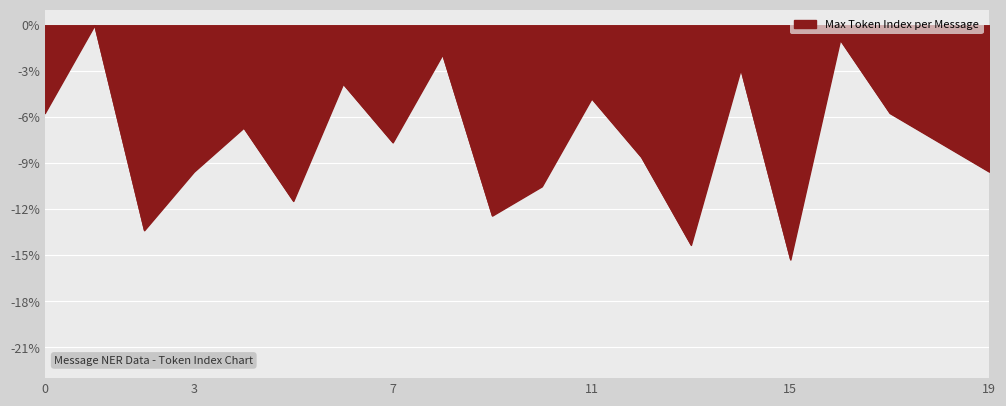

What is the difference between the maximum and minimum values?

15.3